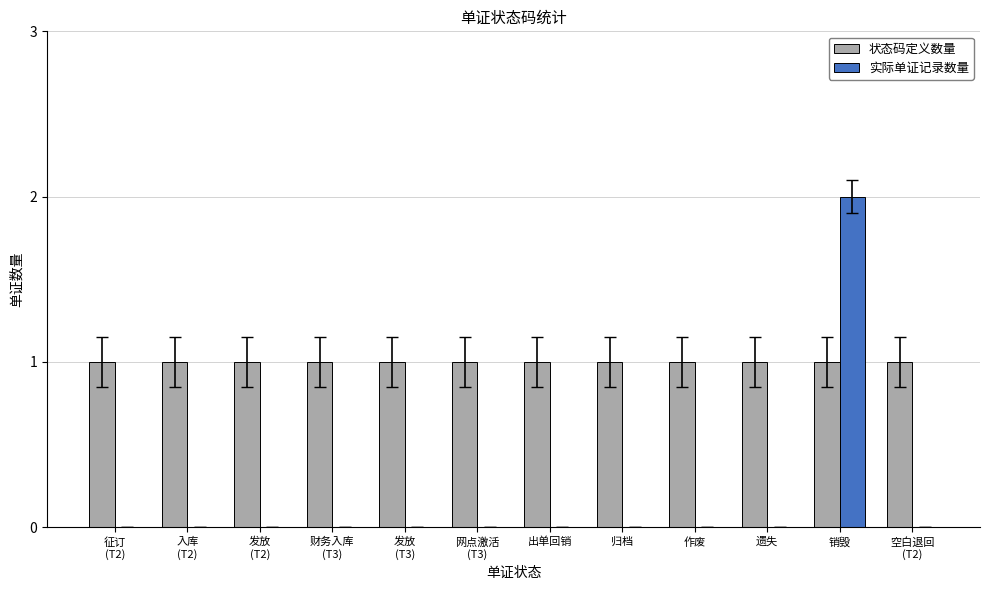

What are all the series names shown in the legend?

状态码定义数量, 实际单证记录数量